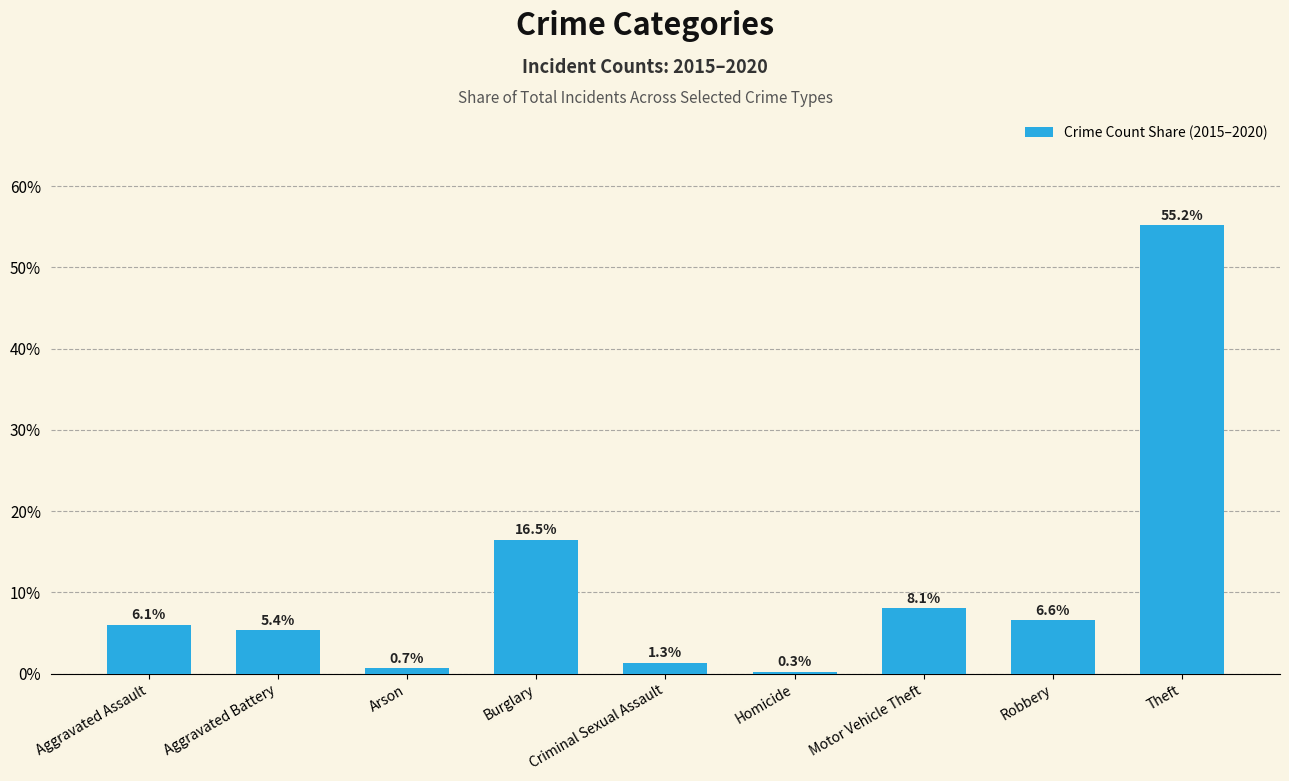

What is the change in value from Aggravated Battery to Arson?

-4.7